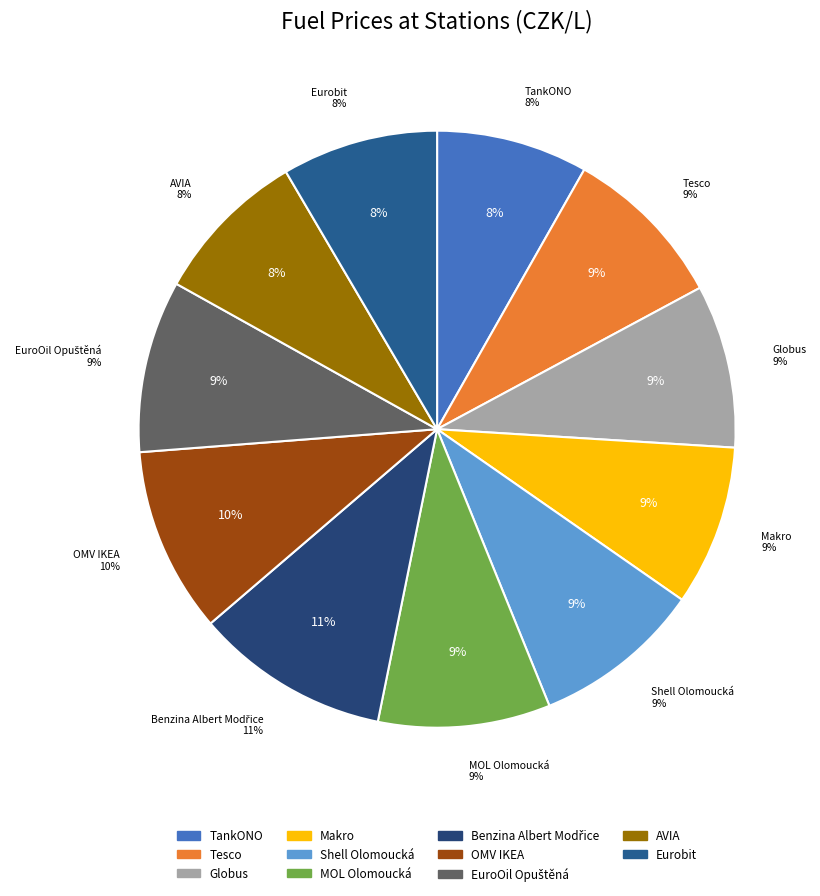

How many slices are in this pie chart?

11